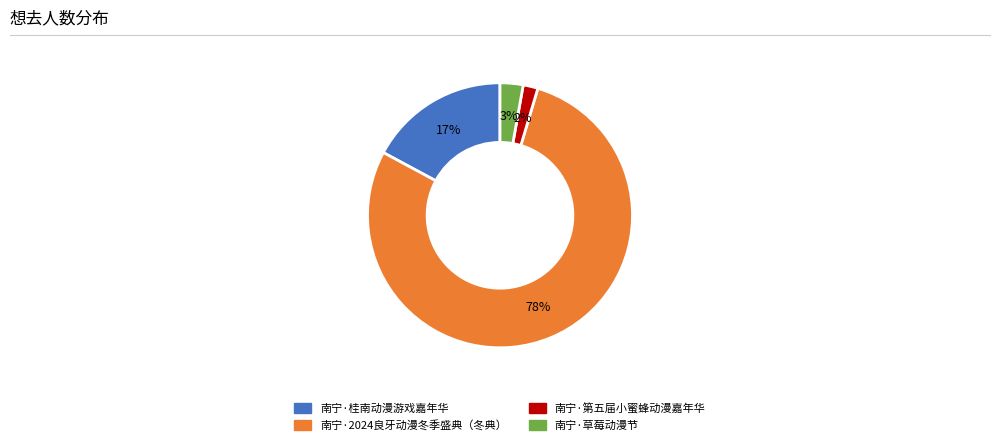

True or false: 南宁·第五届小蜜蜂动漫嘉年华 accounts for 15% of the total.

False